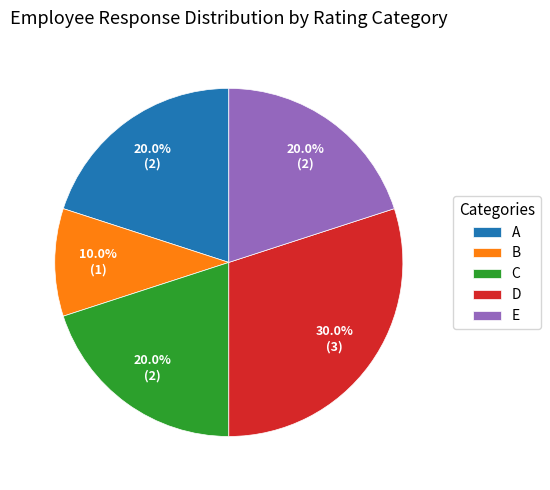

Do C and E together represent more than half of the pie?

No